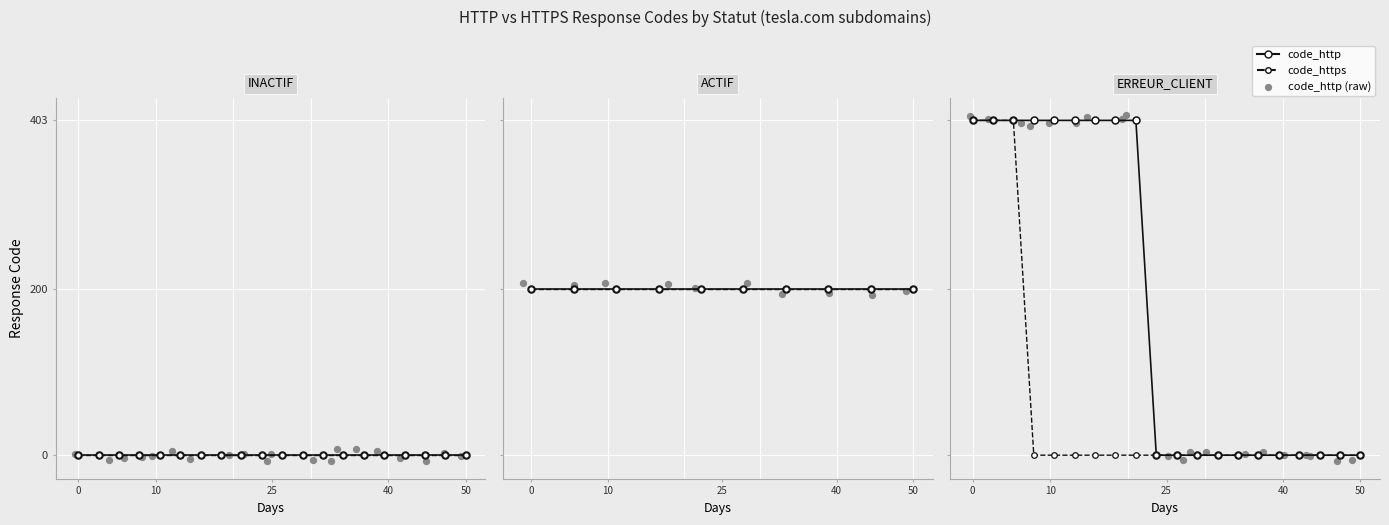

Which series contains the lowest Y value?

code_http (scatter)